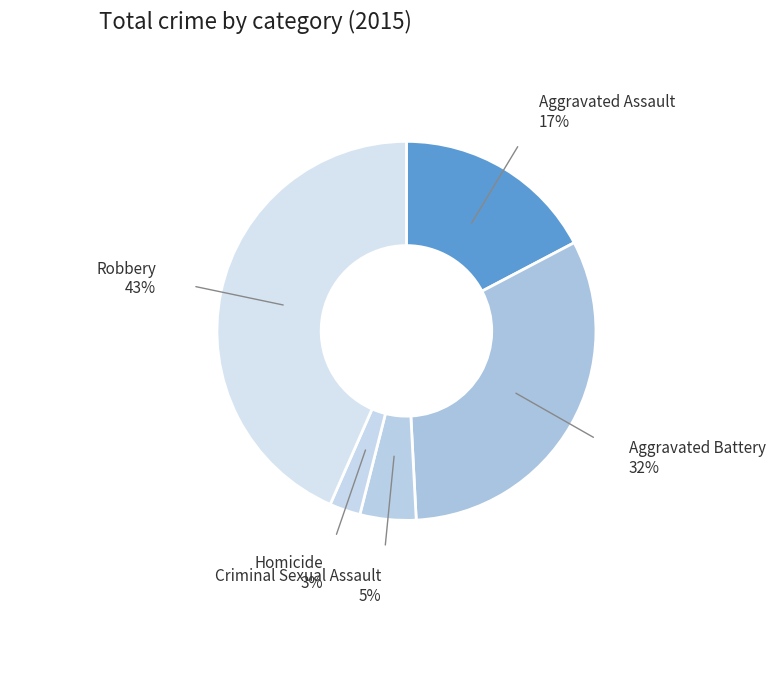

Does Aggravated Assault represent more than half of the total?

No